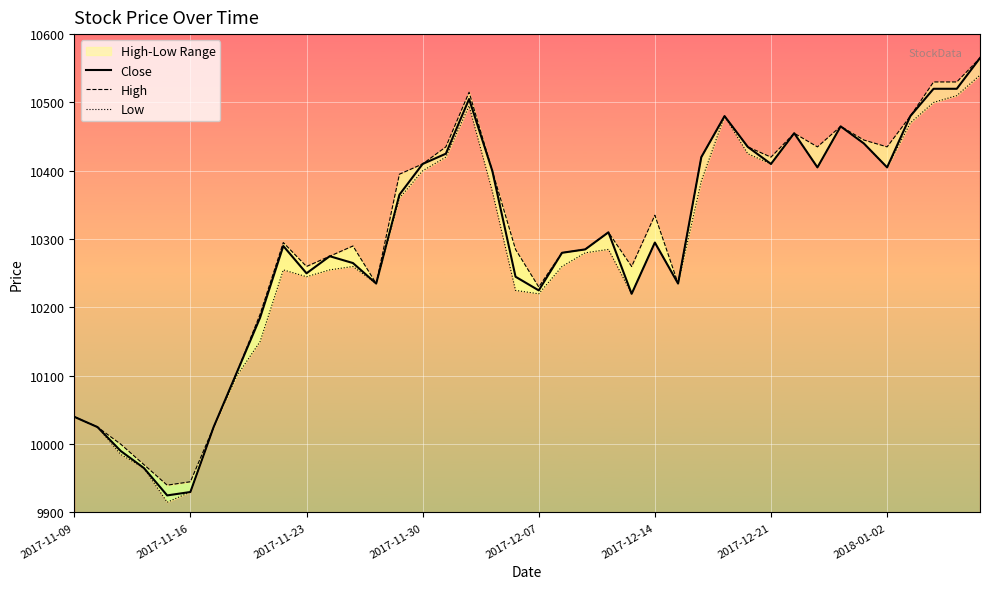

List the series in order of their peak value, lowest first.

Low, Close, High